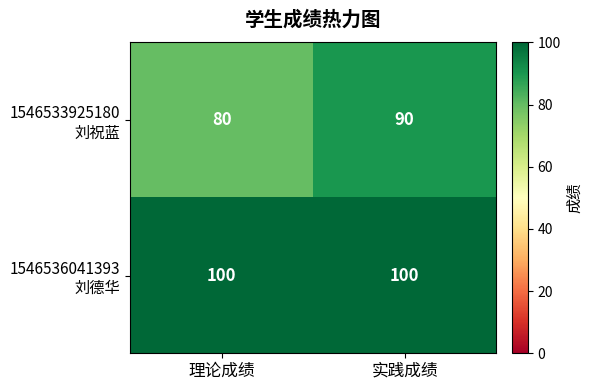

Count the number of categories in the chart.

2